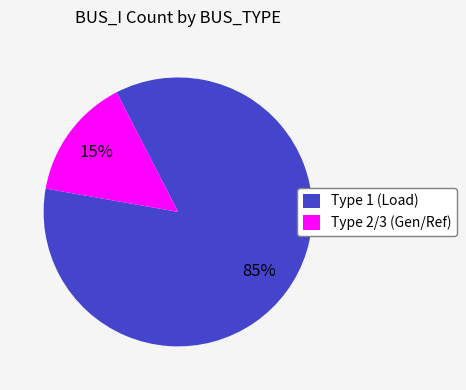

Does Type 2 represent more than half of the total?

No